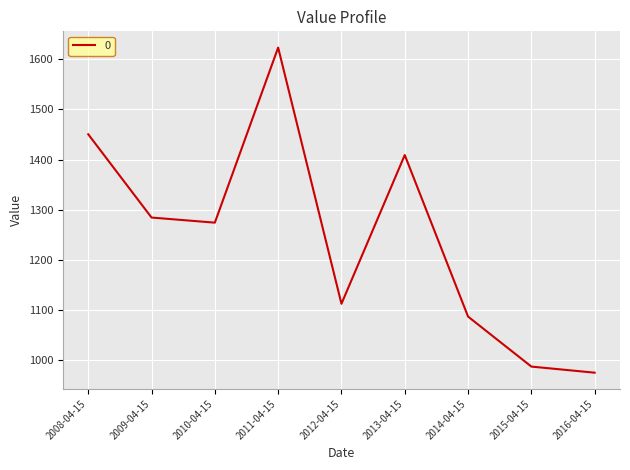

Where is the first local minimum?

2010-04-15